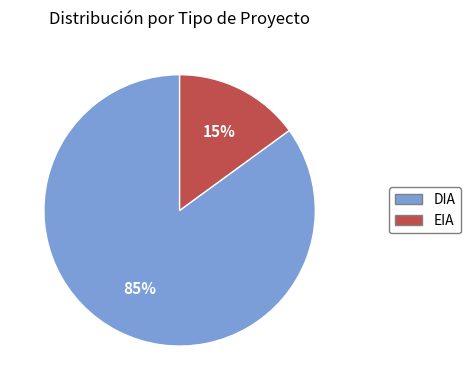

Do DIA and EIA together represent more than half of the pie?

Yes